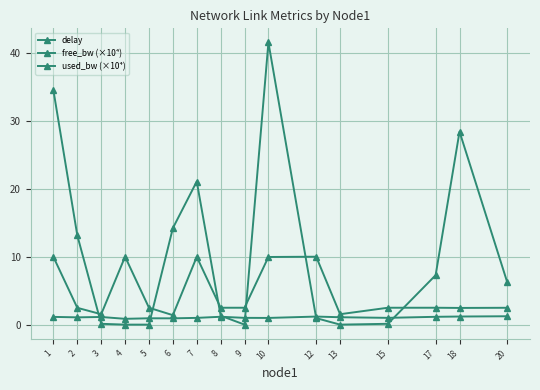

How many lines are shown in the chart?

3